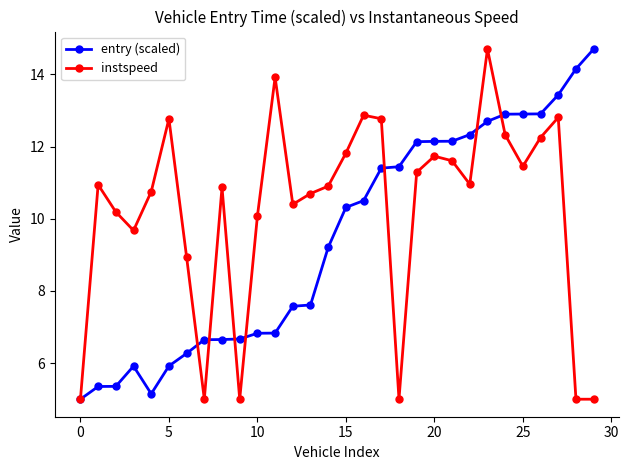

What is the average value of the instspeed series?

10.2